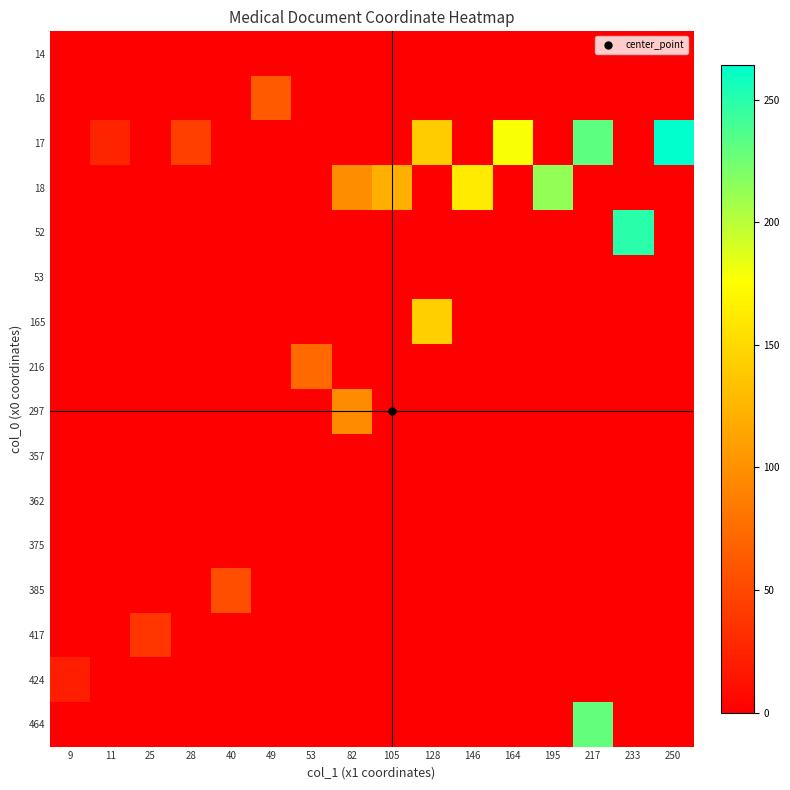

Reading left to right, extract all data points from this chart.

14: 9=0	11=0	25=0	28=0	40=0	49=0	53=0	82=0	105=0	128=0	146=0	164=0	195=0	217=0	233=0	250=0
16: 9=0	11=0	25=0	28=0	40=0	49=62	53=0	82=0	105=0	128=0	146=0	164=0	195=0	217=0	233=0	250=0
17: 9=0	11=25	25=0	28=44	40=0	49=0	53=0	82=0	105=0	128=141	146=0	164=178	195=0	217=232	233=0	250=264
18: 9=0	11=0	25=0	28=0	40=0	49=0	53=0	82=97	105=121	128=0	146=162	164=0	195=213	217=0	233=0	250=0
52: 9=0	11=0	25=0	28=0	40=0	49=0	53=0	82=0	105=0	128=0	146=0	164=0	195=0	217=0	233=249	250=0
53: 9=0	11=0	25=0	28=0	40=0	49=0	53=0	82=0	105=0	128=0	146=0	164=0	195=0	217=0	233=0	250=0
165: 9=0	11=0	25=0	28=0	40=0	49=0	53=0	82=0	105=0	128=143	146=0	164=0	195=0	217=0	233=0	250=0
216: 9=0	11=0	25=0	28=0	40=0	49=0	53=73	82=0	105=0	128=0	146=0	164=0	195=0	217=0	233=0	250=0
297: 9=0	11=0	25=0	28=0	40=0	49=0	53=0	82=96	105=0	128=0	146=0	164=0	195=0	217=0	233=0	250=0
357: 9=0	11=0	25=0	28=0	40=0	49=0	53=0	82=0	105=0	128=0	146=0	164=0	195=0	217=0	233=0	250=0
362: 9=0	11=0	25=0	28=0	40=0	49=0	53=0	82=0	105=0	128=0	146=0	164=0	195=0	217=0	233=0	250=0
375: 9=0	11=0	25=0	28=0	40=0	49=0	53=0	82=0	105=0	128=0	146=0	164=0	195=0	217=0	233=0	250=0
385: 9=0	11=0	25=0	28=0	40=54	49=0	53=0	82=0	105=0	128=0	146=0	164=0	195=0	217=0	233=0	250=0
417: 9=0	11=0	25=38	28=0	40=0	49=0	53=0	82=0	105=0	128=0	146=0	164=0	195=0	217=0	233=0	250=0
424: 9=22	11=0	25=0	28=0	40=0	49=0	53=0	82=0	105=0	128=0	146=0	164=0	195=0	217=0	233=0	250=0
464: 9=0	11=0	25=0	28=0	40=0	49=0	53=0	82=0	105=0	128=0	146=0	164=0	195=0	217=229	233=0	250=0